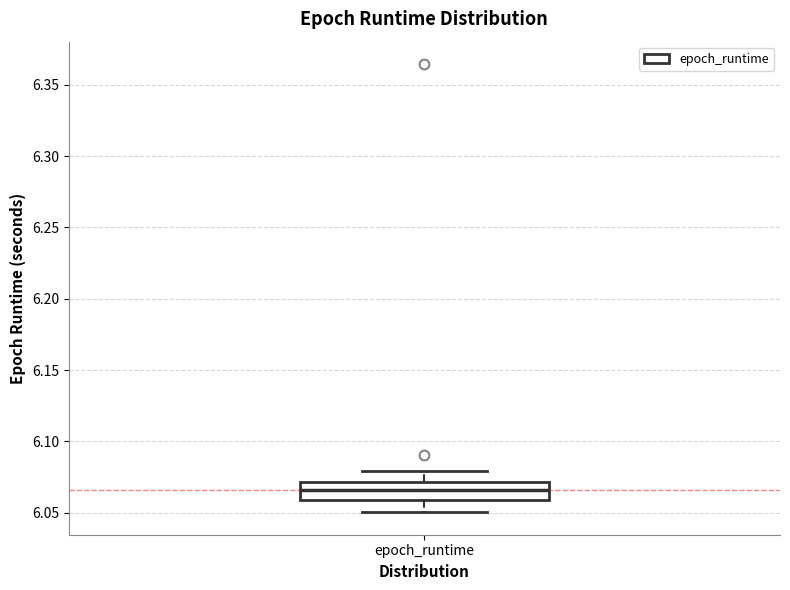

Read this box plot against the y-axis: the position of the median line, the range covered by the box, and the ends of both whiskers. The values are not printed on the chart, so give them approximately, as read against the axis.

median 6.065, box 6.060 to 6.070, whiskers 6.050 to 6.080